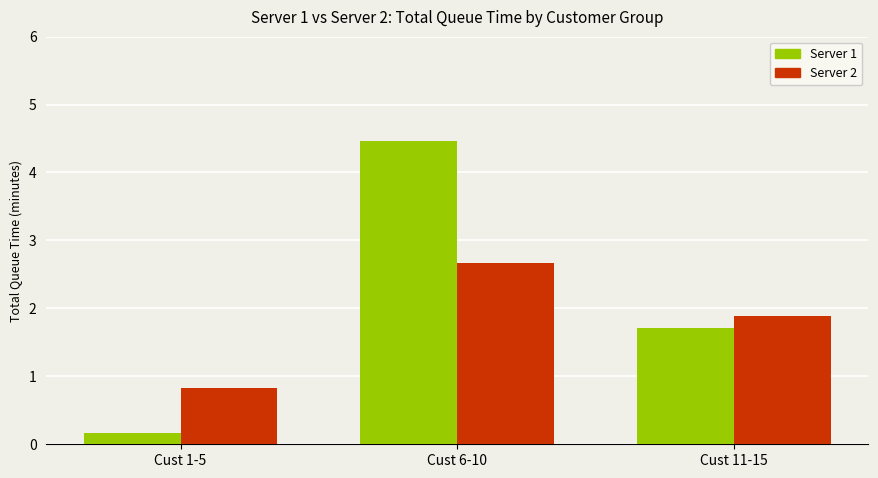

Which series has the widest spread of values?

Server 1